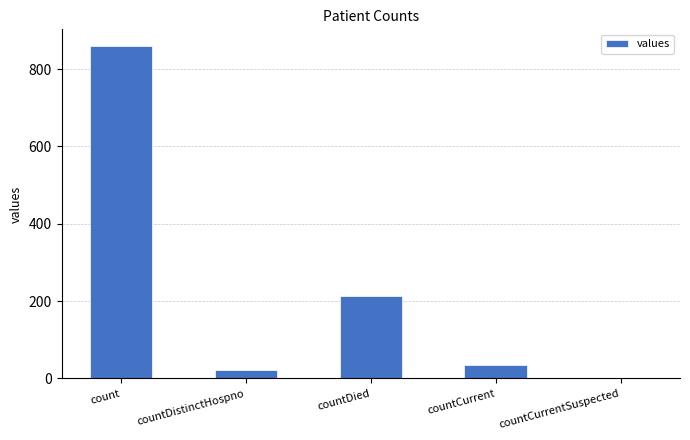

What is the difference between the values at countCurrentSuspected and countDistinctHospno?

23